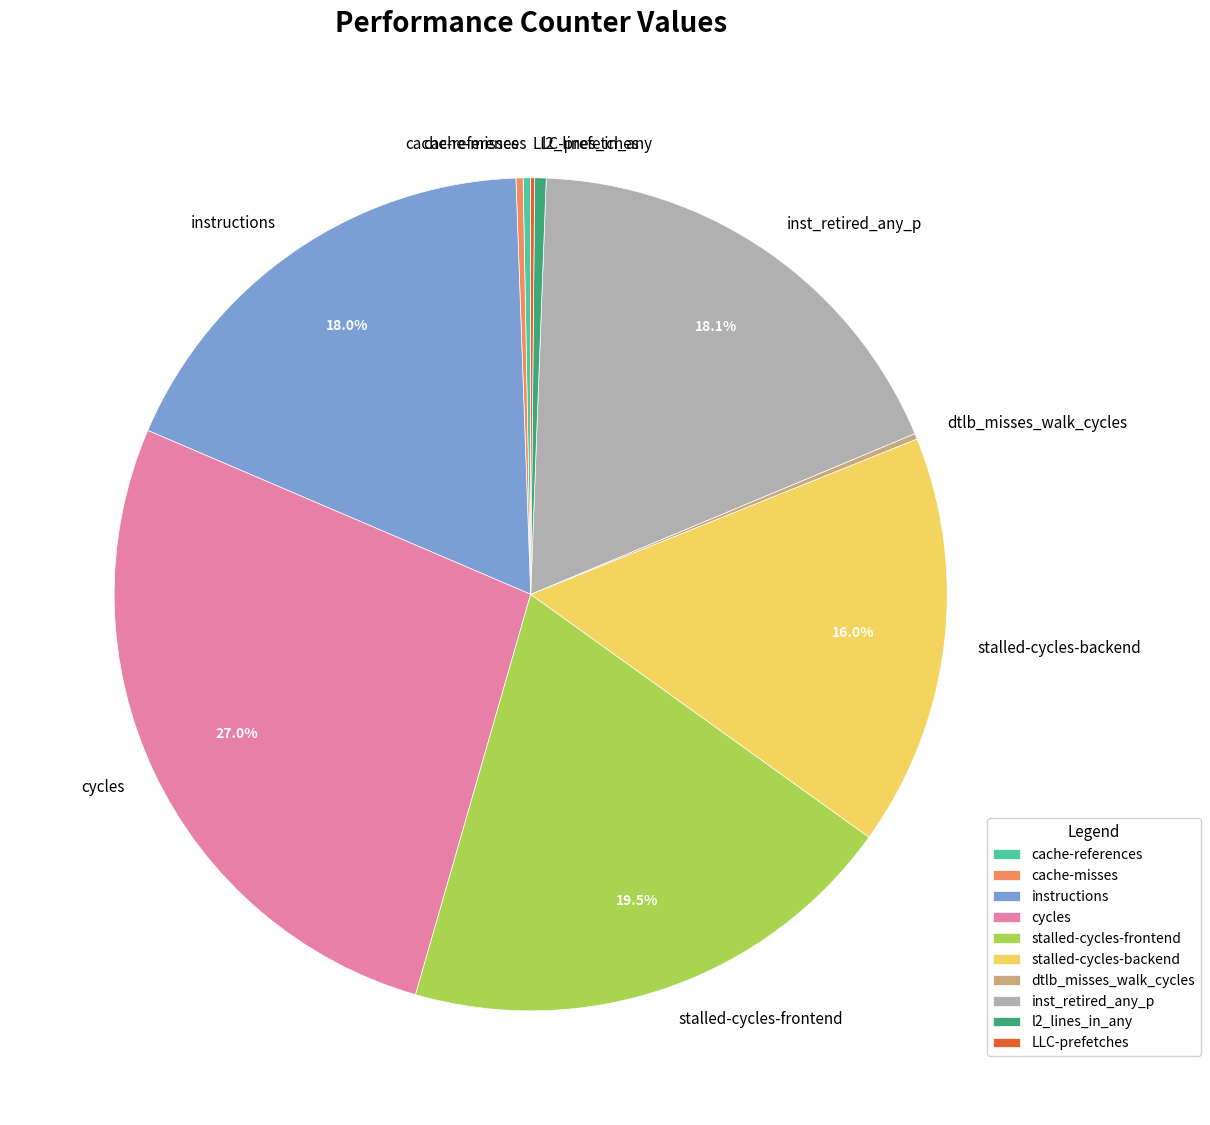

Which slice is the largest?

cycles